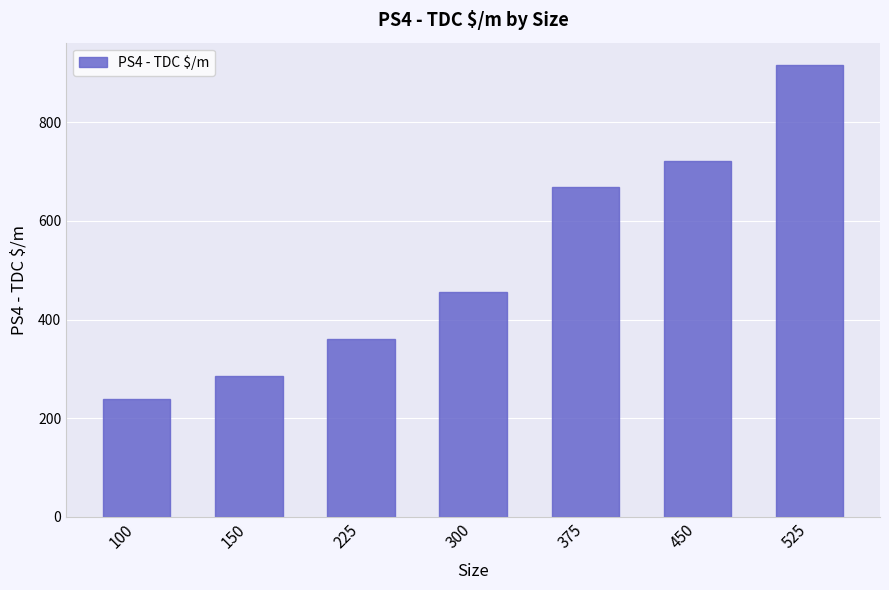

Reading right to left, what are all the values shown in this chart?

525=915	450=722	375=669	300=455	225=360	150=286	100=239